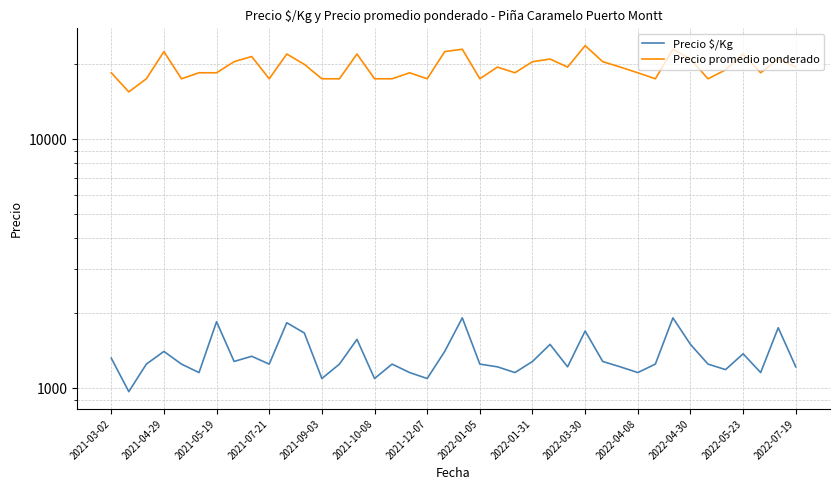

True or false: Precio $/Kg and Precio promedio ponderado intersect in this chart.

False